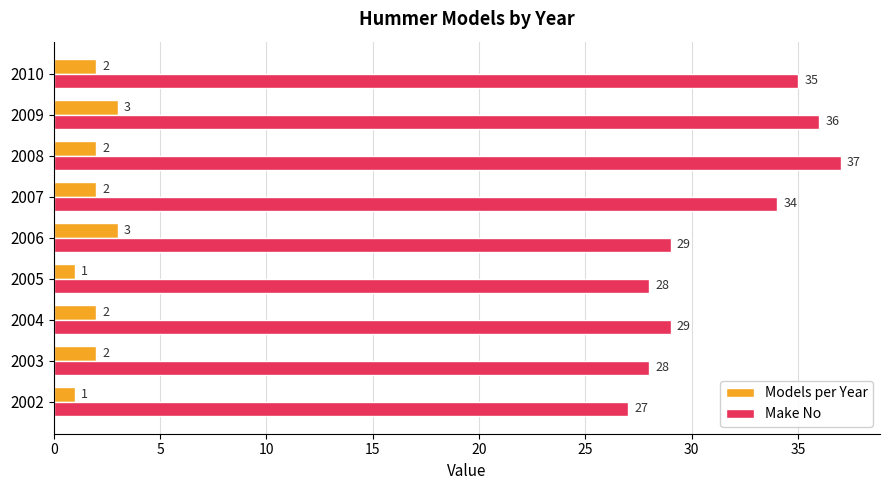

What is the difference between the maximum and second lowest values in the Make No series?

9